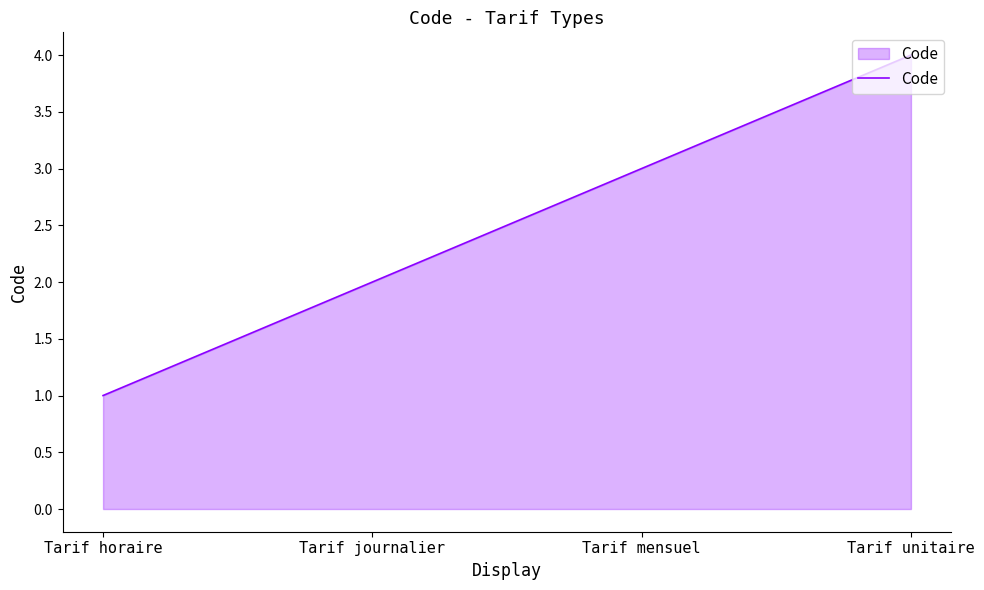

Does the chart display data point markers on the line(s)?

No